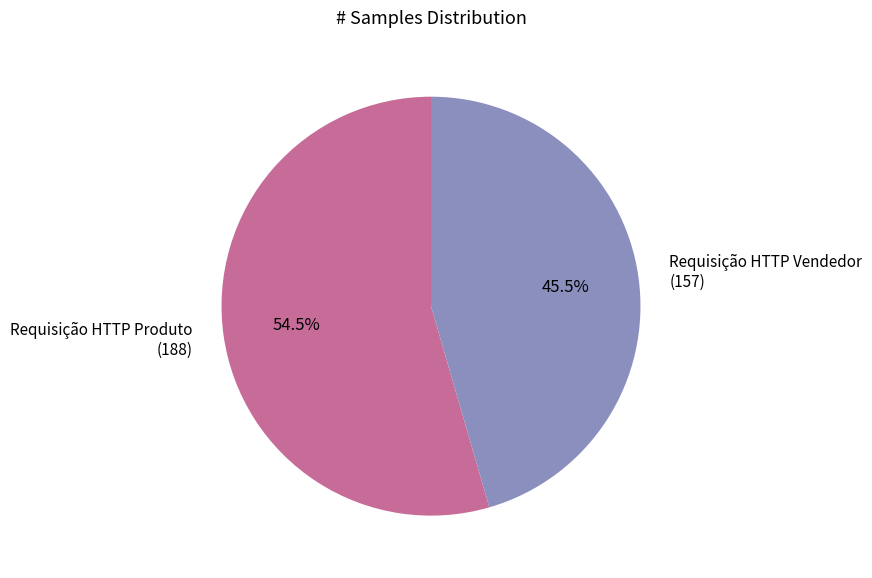

How many slices are in this pie chart?

2